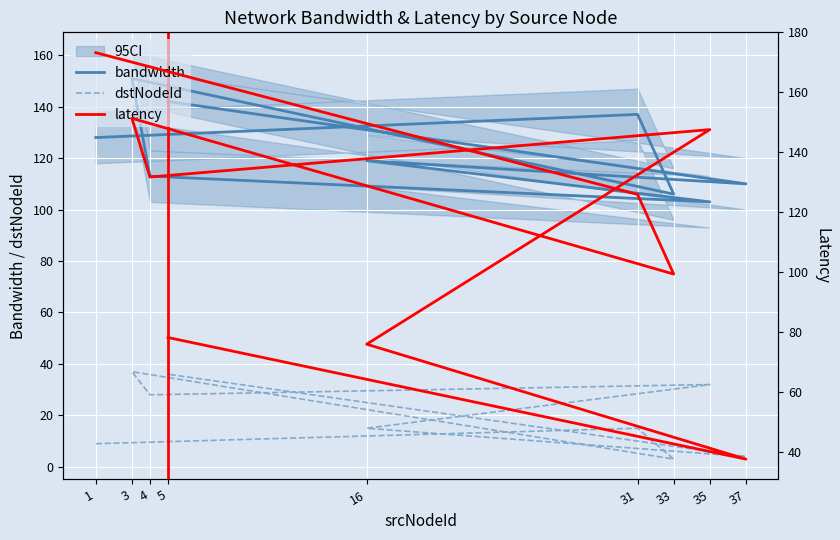

What is the minimum value shown in the chart?

3.0